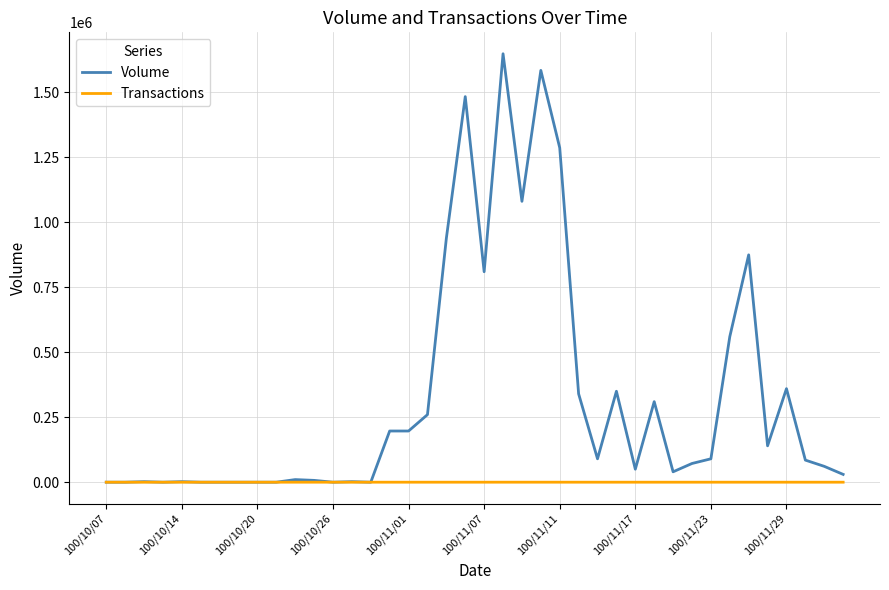

Which series has the largest total across all categories?

Volume